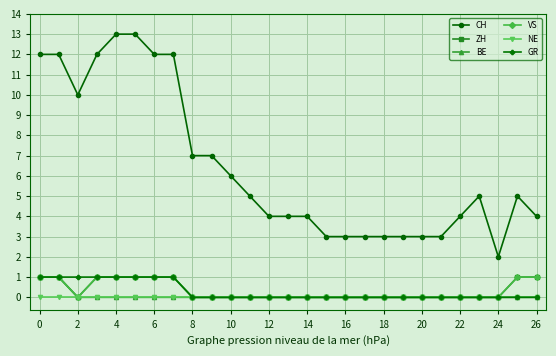

True or false: GR and ZH cross at least once.

False